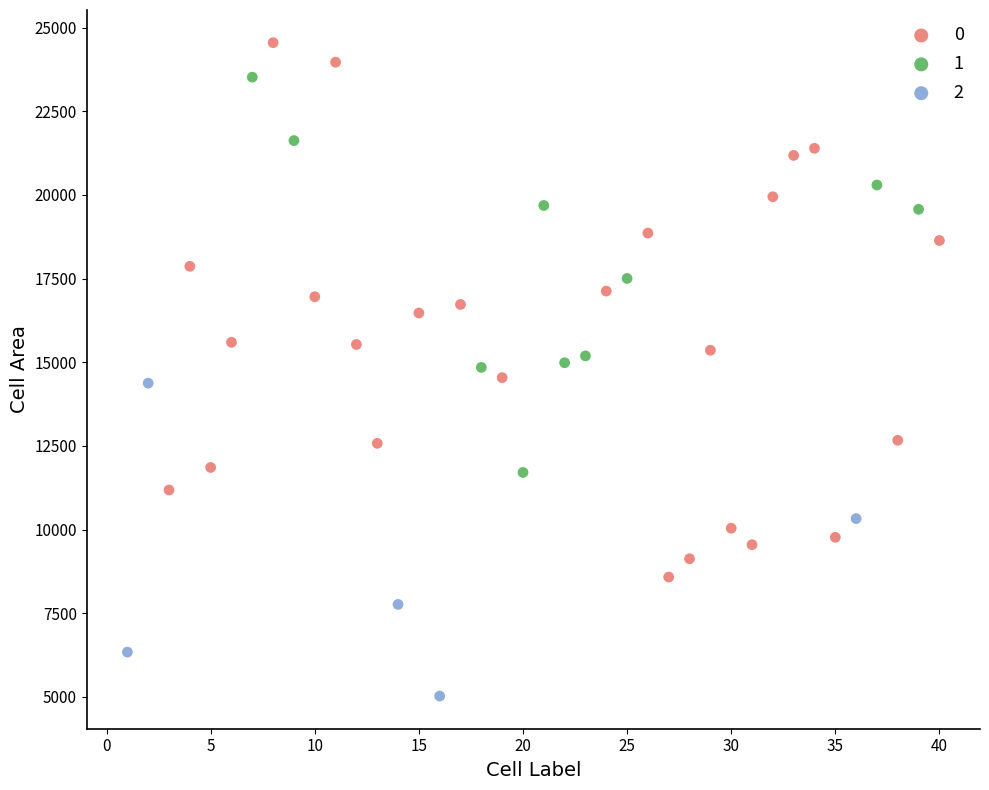

What are all the series names shown in the legend?

0, 1, 2